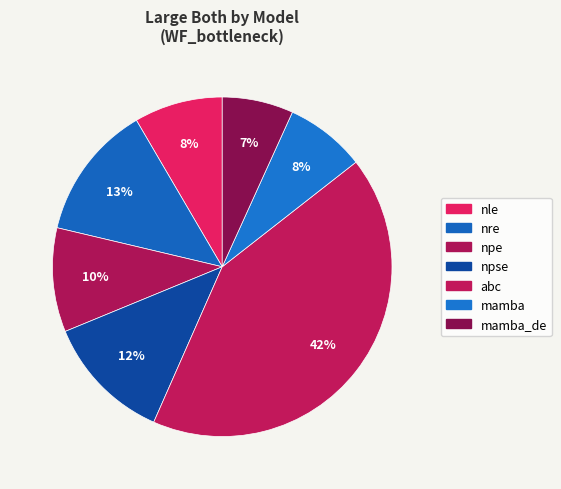

Rank the categories by value from lowest to highest.

mamba_de, mamba, nle, npe, npse, nre, abc